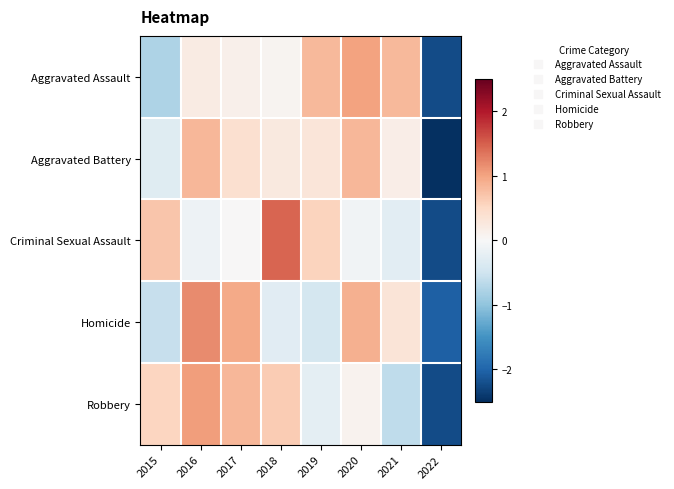

What is the difference between the highest and lowest values at 2020?

1.1